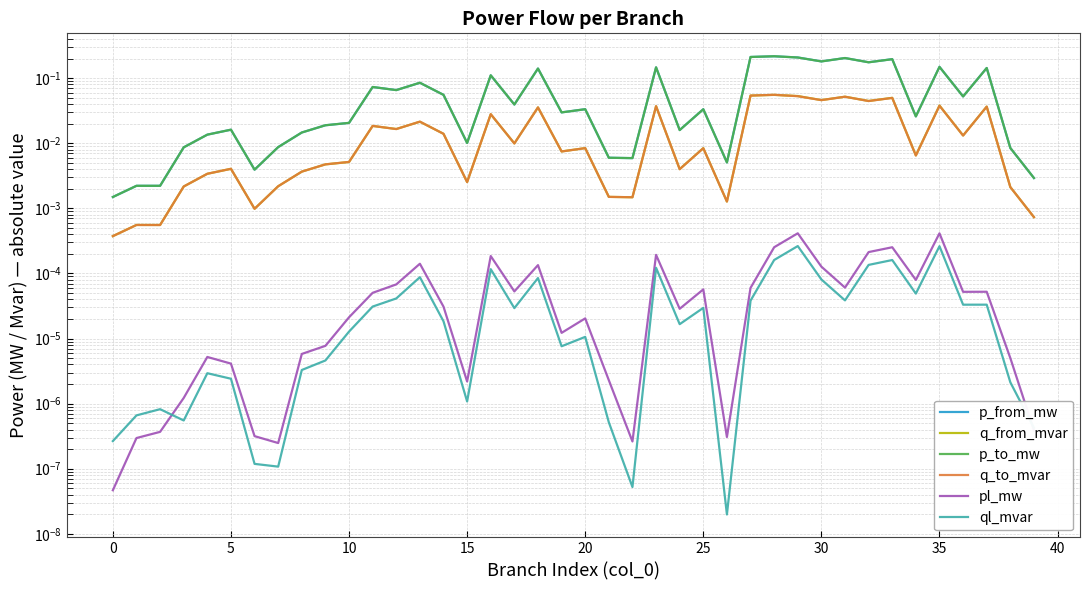

Which series changed the most between 10 and 25?

p_to_mw